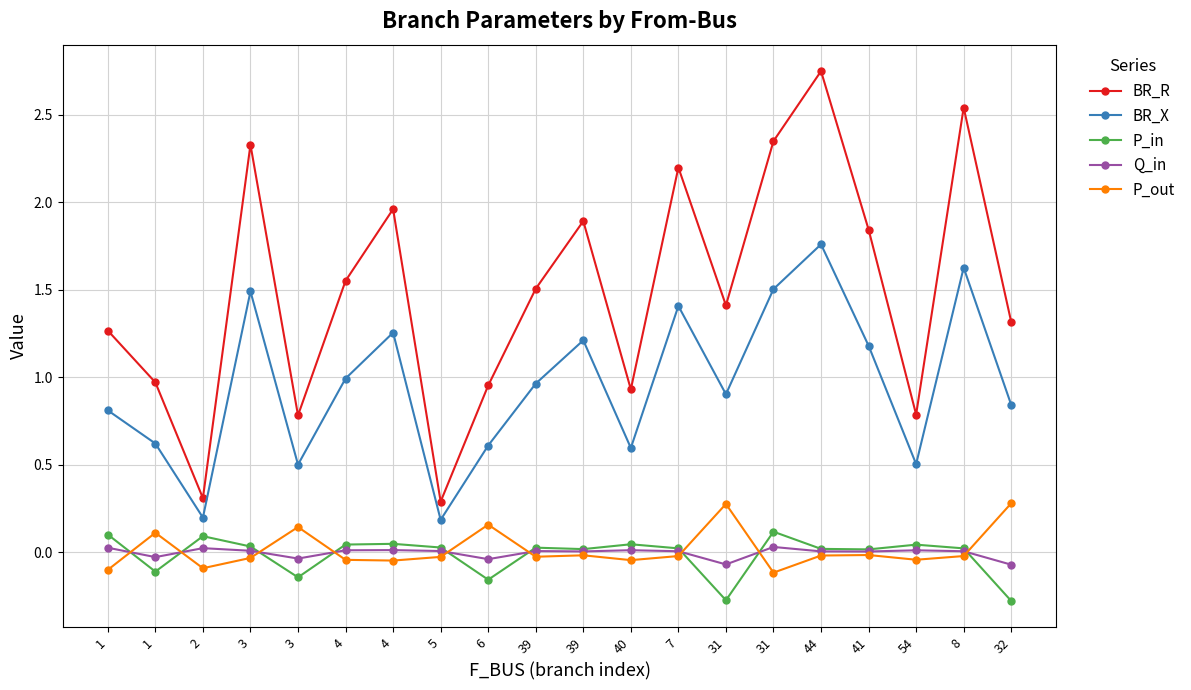

How many values in P_out are above zero?

5